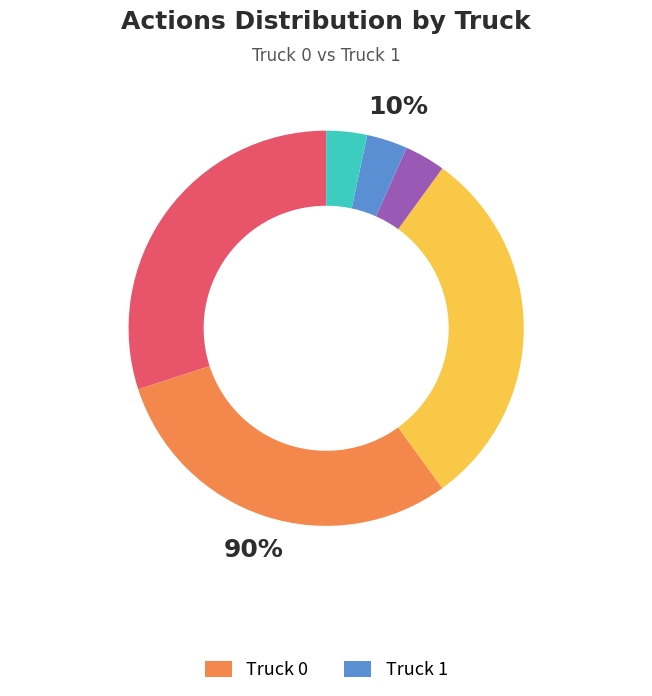

Rank the categories by value from highest to lowest.

Truck 0, Truck 1